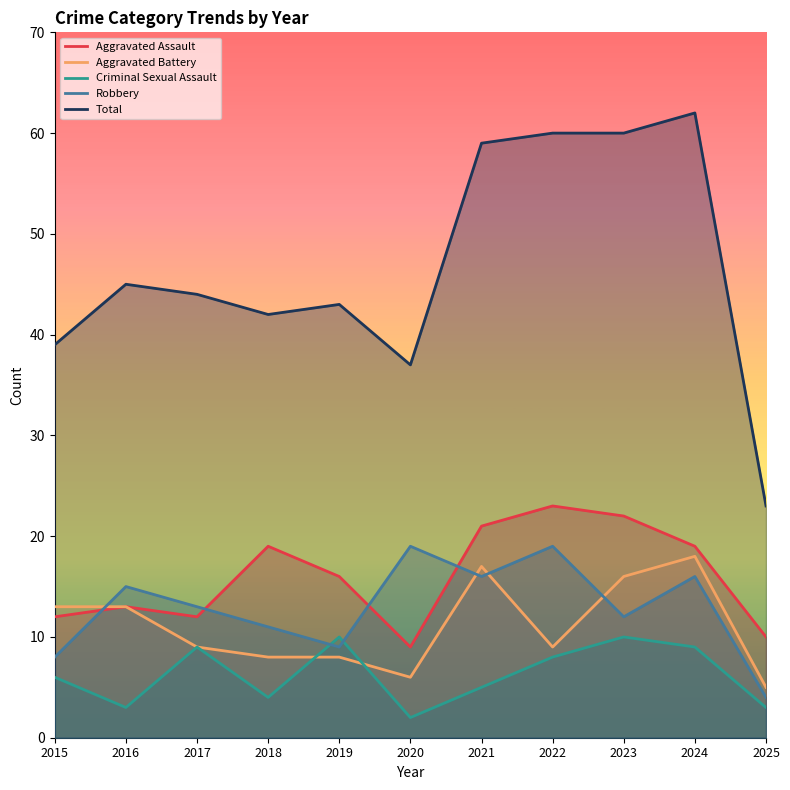

True or false: Criminal Sexual Assault has more than 1 interior local peaks.

True